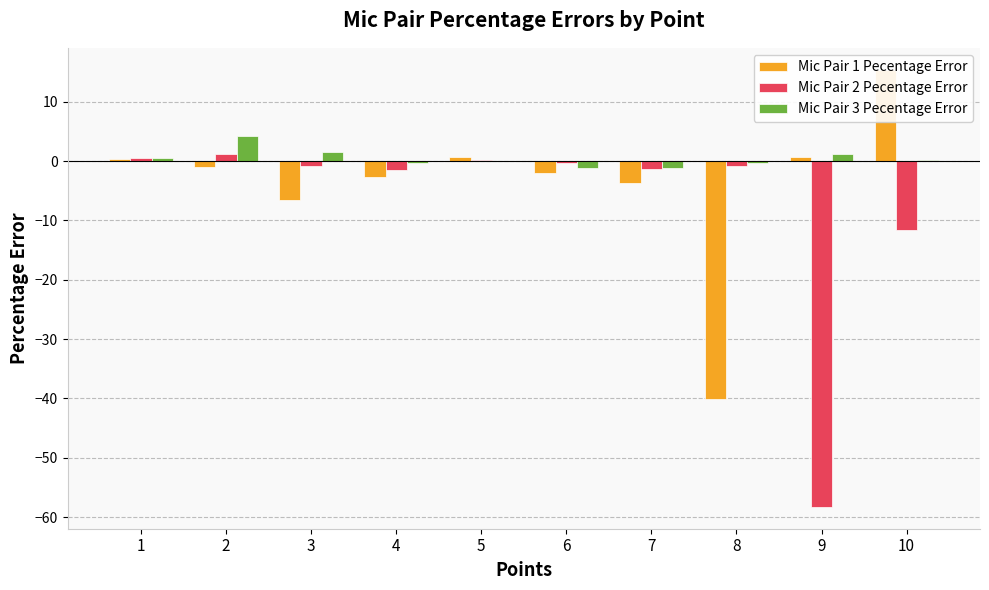

What is the sum of the Mic Pair 3 Pecentage Error values at 2 and 3?

5.8